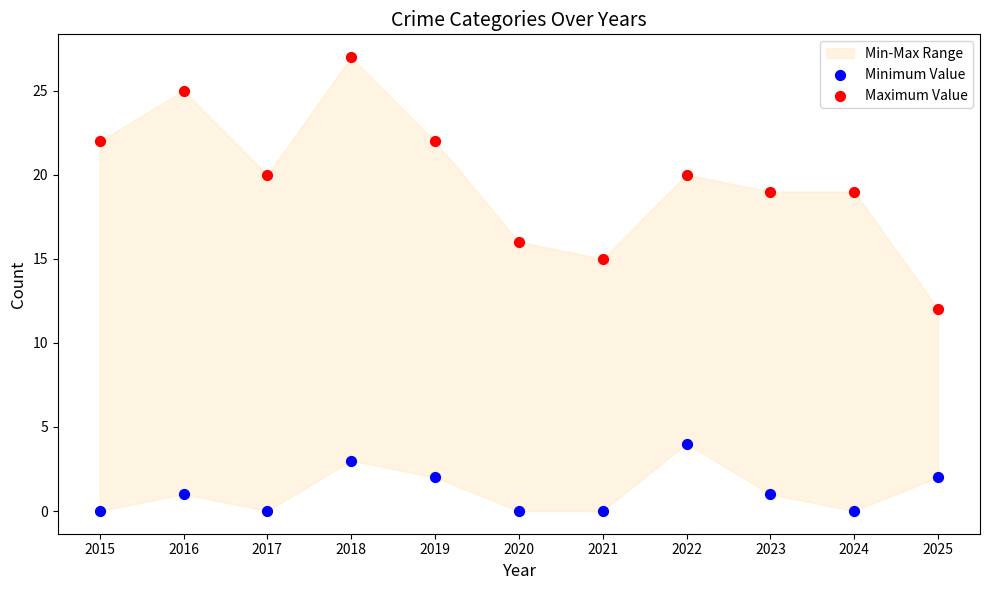

Across all data points, what is the range of Y values (max minus min)?

27